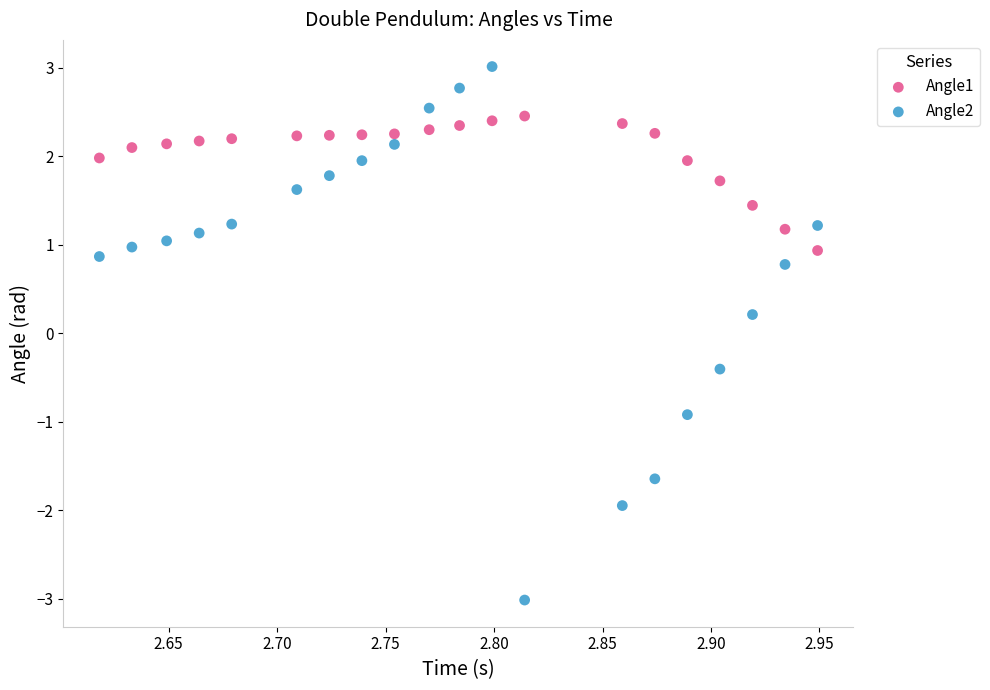

Which series has the widest spread of Y values?

Angle2